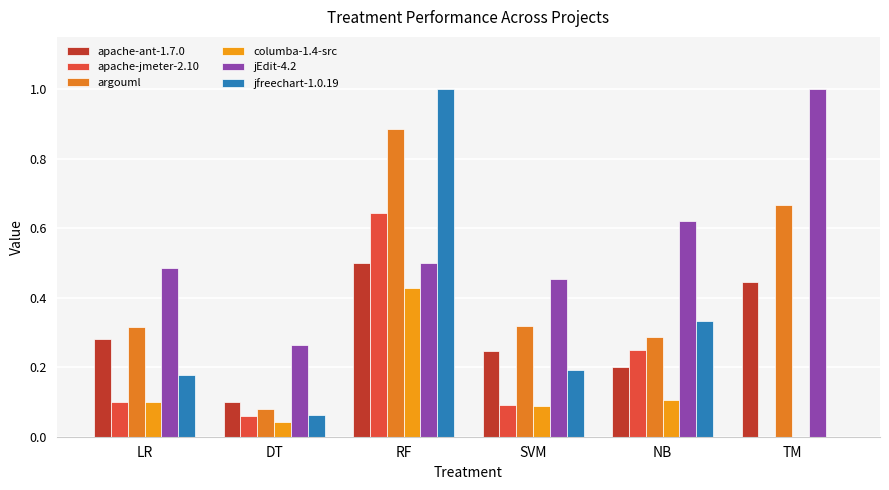

What is the value of the argouml bar at the 6th from the left?

0.7